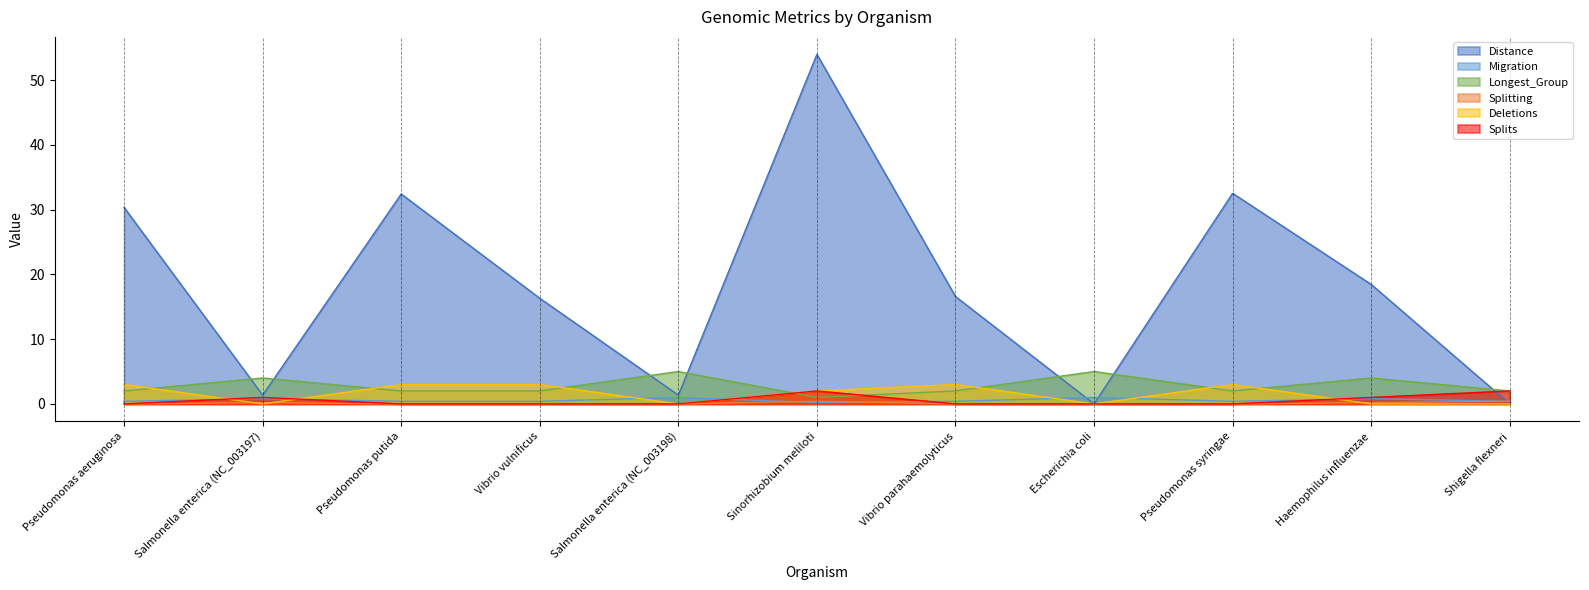

At which label is Distance closest to 26?

Pseudomonas aeruginosa